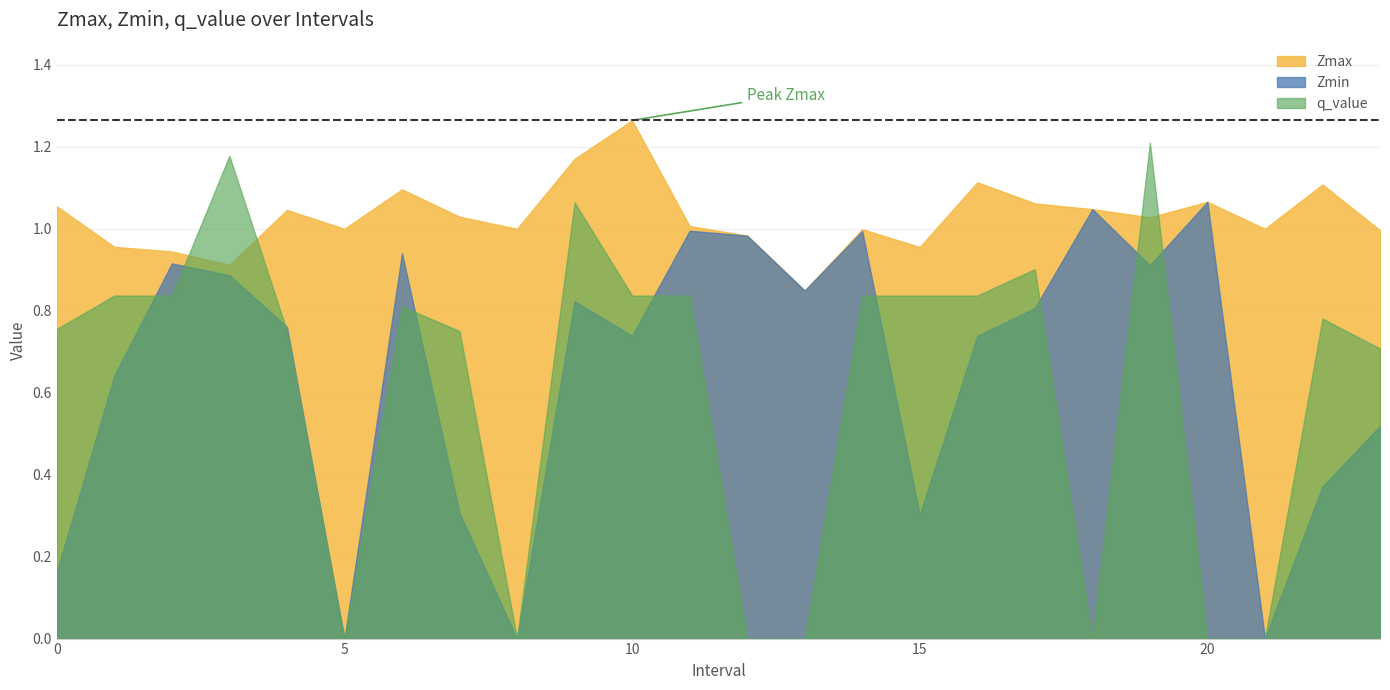

Reading left to right, transcribe all the data shown in this chart.

Zmax: 0.0=1.1	1.0=1.0	2.0=0.9	3.0=0.9	4.0=1.0	5.0=1.0	6.0=1.1	7.0=1.0	8.0=1.0	9.0=1.2	10.0=1.3	11.0=1.0	12.0=1.0	13.0=0.8	14.0=1.0	15.0=1.0	16.0=1.1	17.0=1.1	18.0=1.0	19.0=1.0	20.0=1.1	21.0=1.0	22.0=1.1	23.0=1.0
Zmin: 0.0=0.2	1.0=0.6	2.0=0.9	3.0=0.9	4.0=0.8	5.0=0.0	6.0=0.9	7.0=0.3	8.0=0.0	9.0=0.8	10.0=0.7	11.0=1.0	12.0=1.0	13.0=0.8	14.0=1.0	15.0=0.3	16.0=0.7	17.0=0.8	18.0=1.0	19.0=0.9	20.0=1.1	21.0=0.0	22.0=0.4	23.0=0.5
q_value: 0.0=0.8	1.0=0.8	2.0=0.8	3.0=1.2	4.0=0.8	5.0=0.0	6.0=0.8	7.0=0.8	8.0=0.0	9.0=1.1	10.0=0.8	11.0=0.8	12.0=0.0	13.0=0.0	14.0=0.8	15.0=0.8	16.0=0.8	17.0=0.9	18.0=0.0	19.0=1.2	20.0=0.0	21.0=0.0	22.0=0.8	23.0=0.7